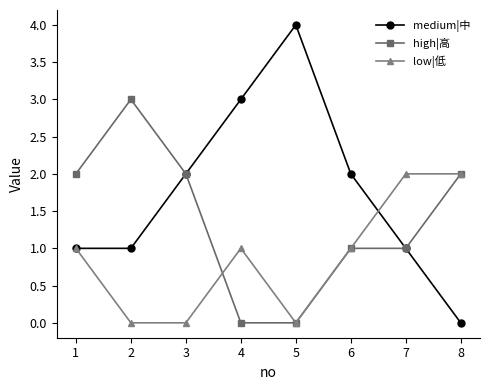

What is the difference between the maximum and minimum values in the medium|中 series?

4